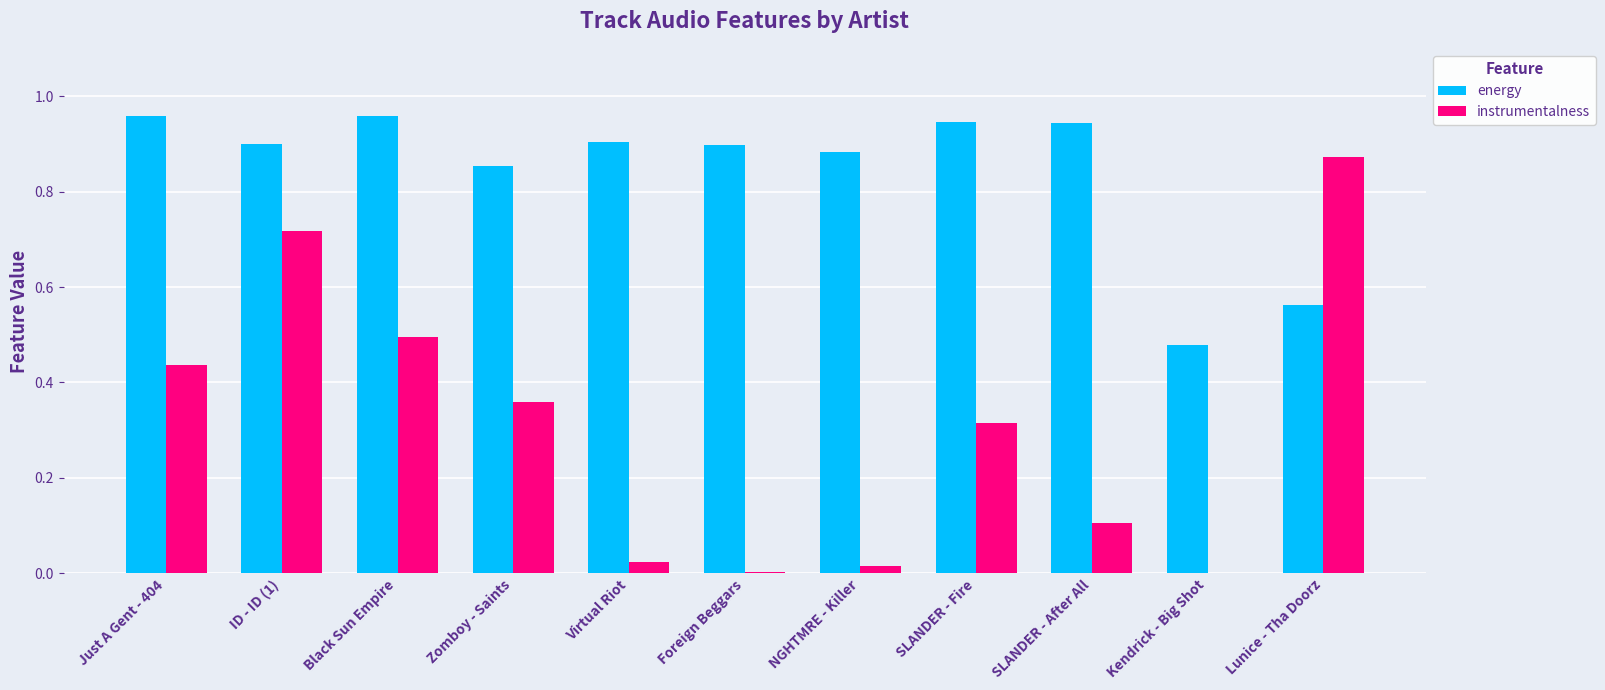

True or false: instrumentalness has a value of 0.0 at Kendrick - Big Shot.

True